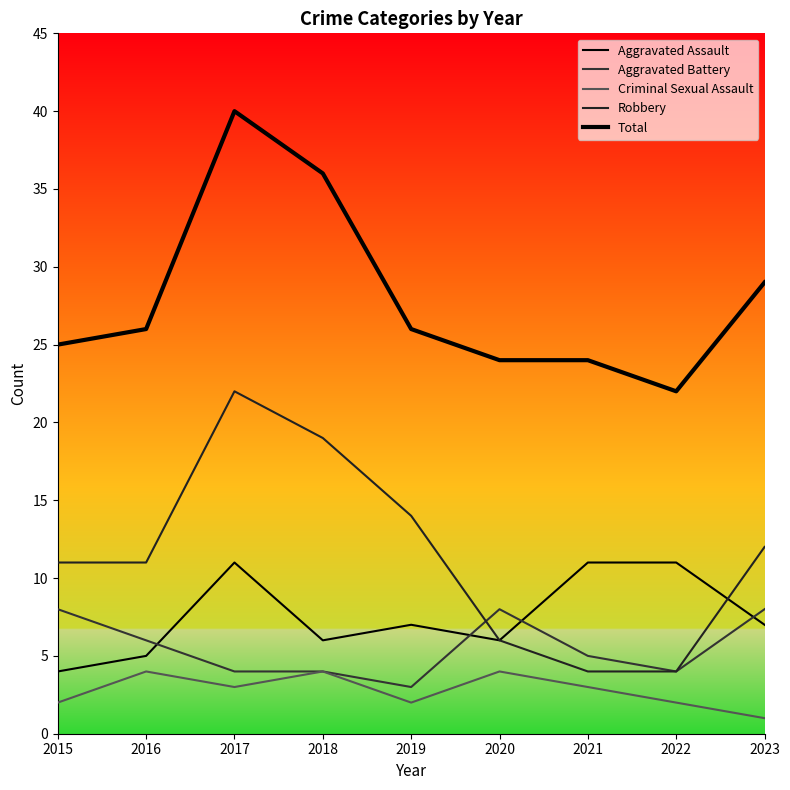

Is it true that Criminal Sexual Assault equals 4 at 2018?

True